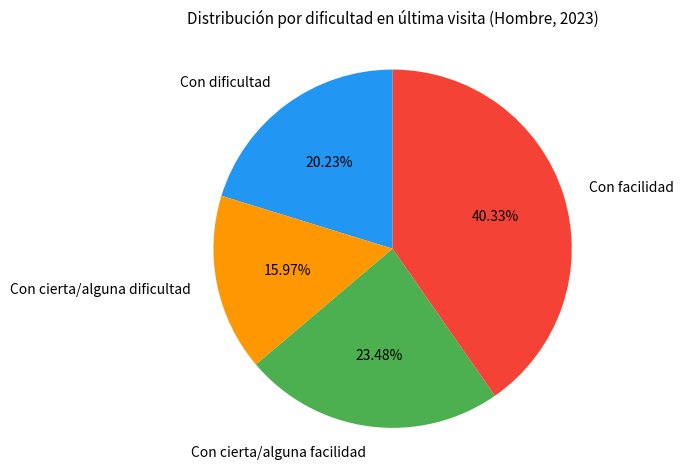

Between Con facilidad and Con dificultad, which is larger?

Con facilidad